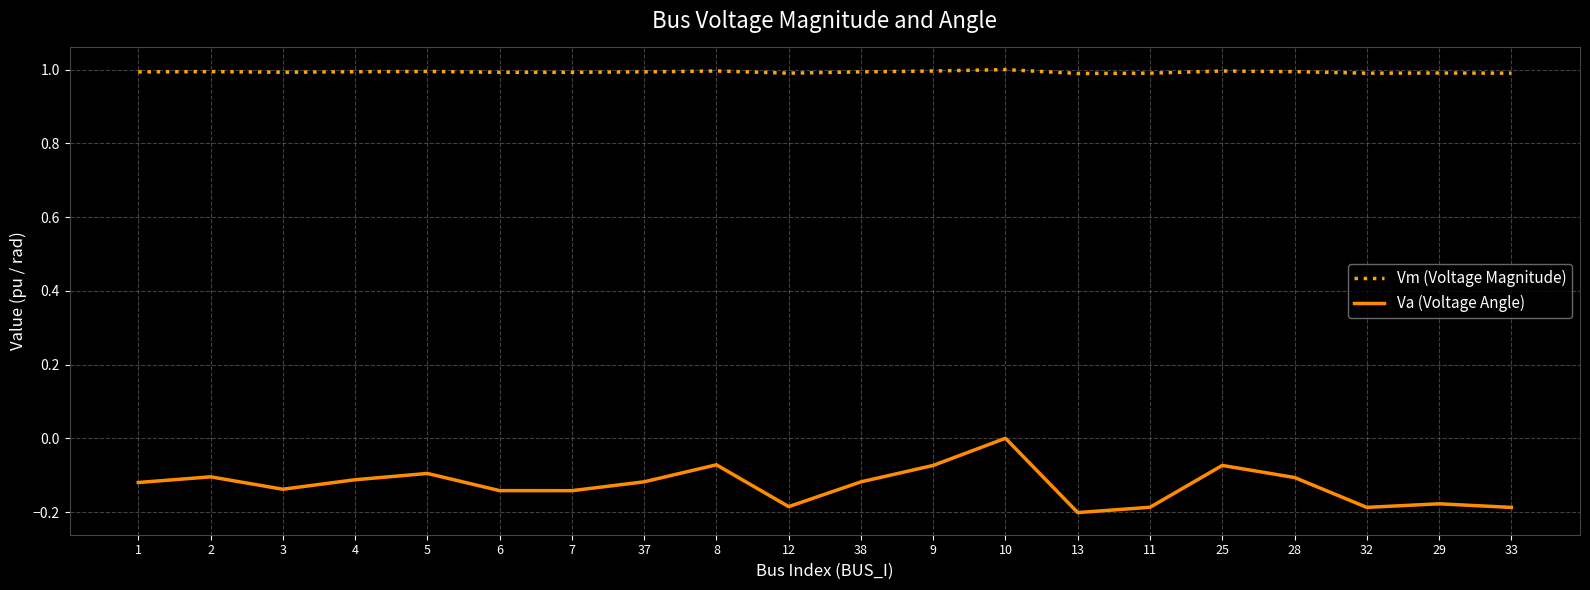

At which category is the sum across all series the highest?

10